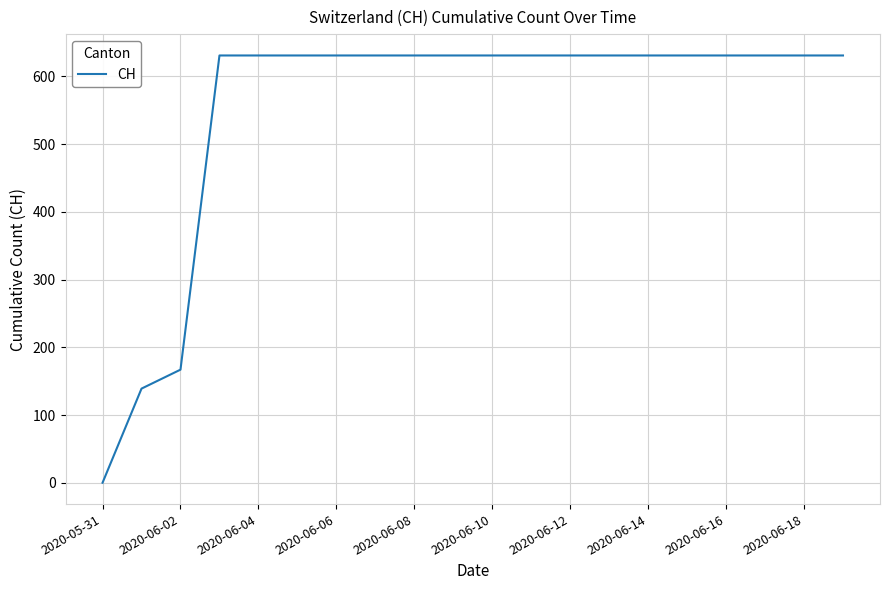

What is the greatest value displayed?

631